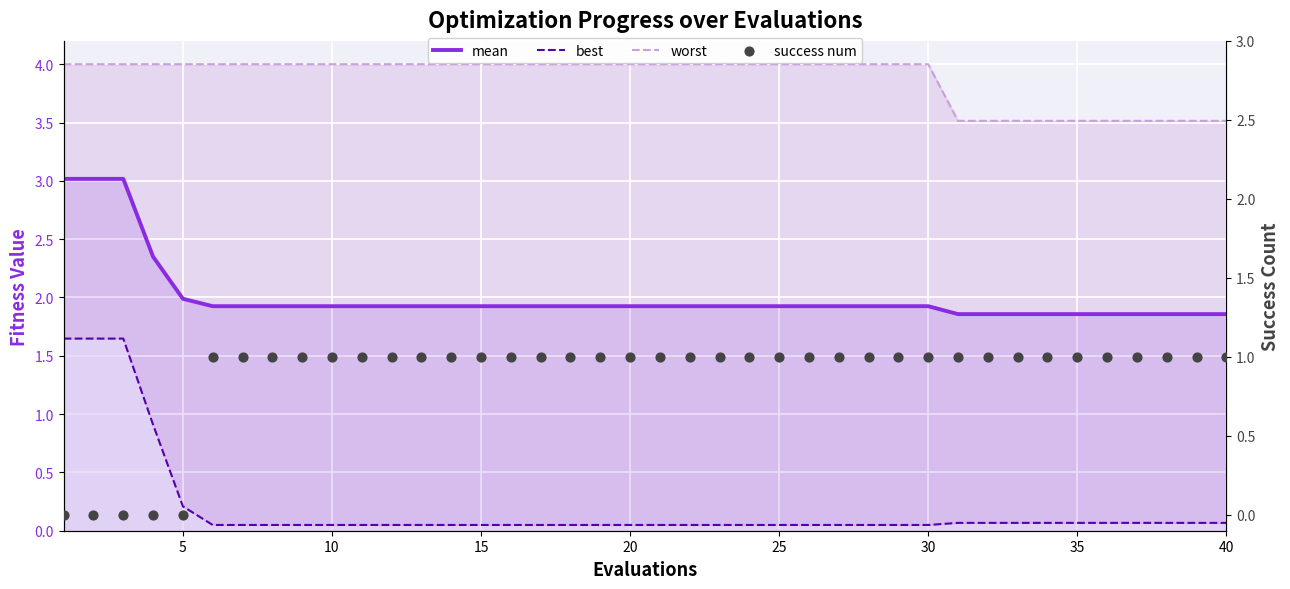

Which series has the largest Y range (max minus min)?

best